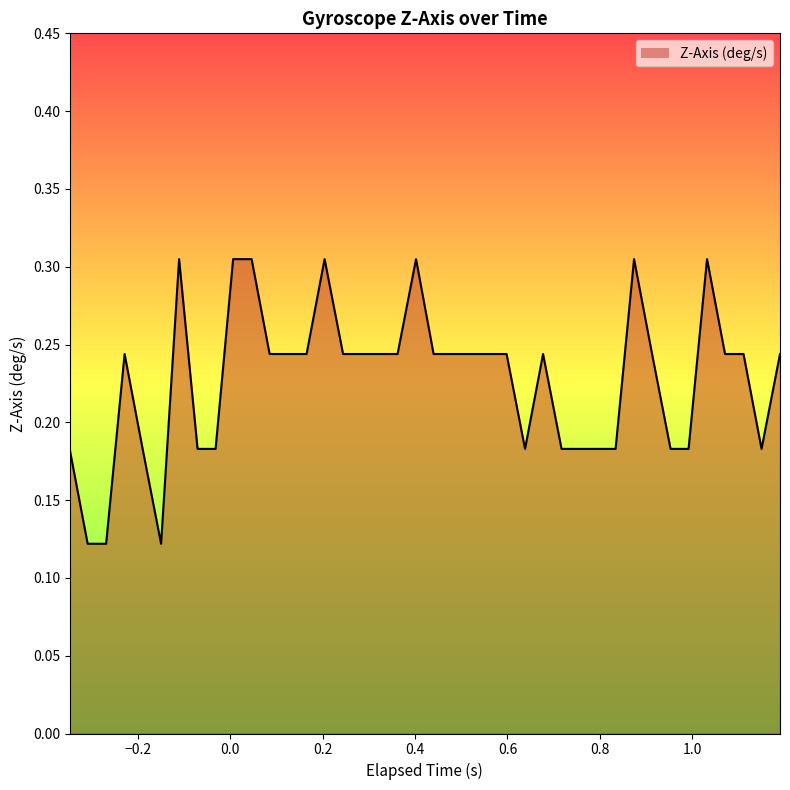

Is this an area chart (filled region under the line)?

Yes